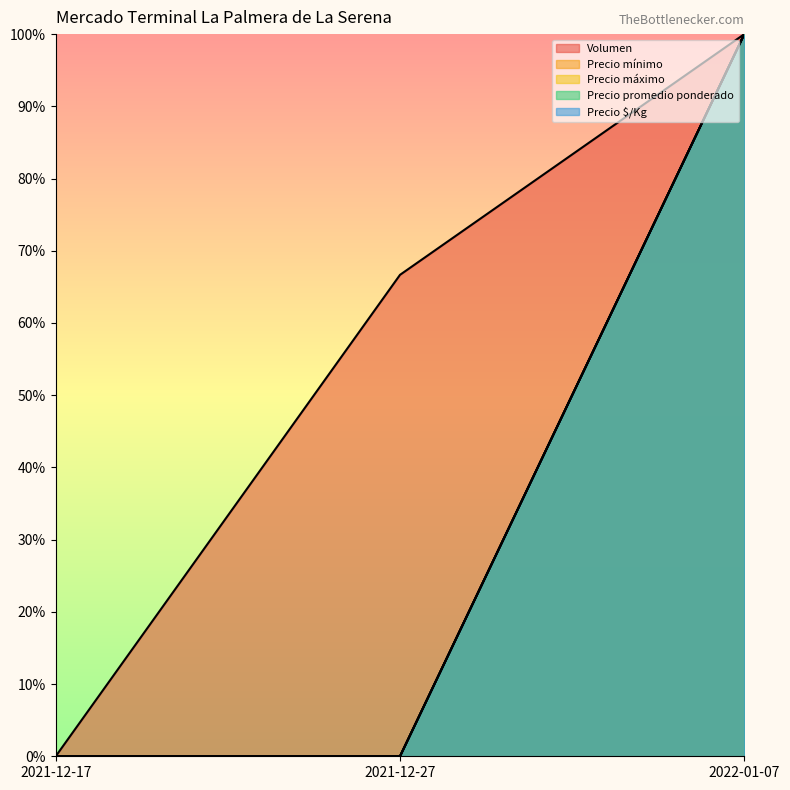

At which label does Volumen first exceed 66?

2021-12-27